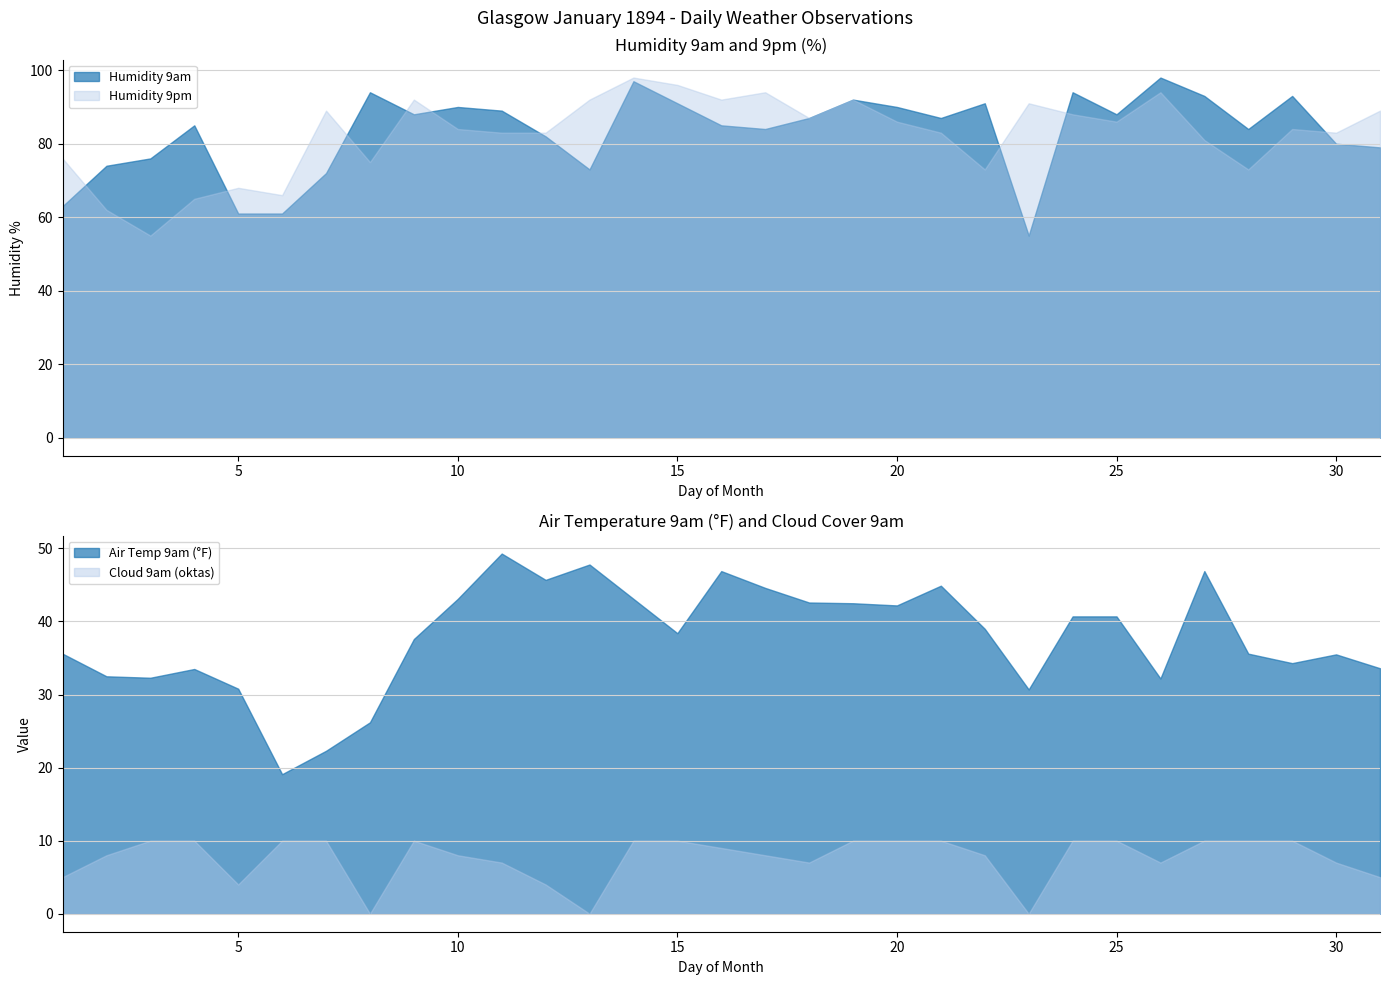

The value of Humidity 9pm at 10 is 125. True or false?

False